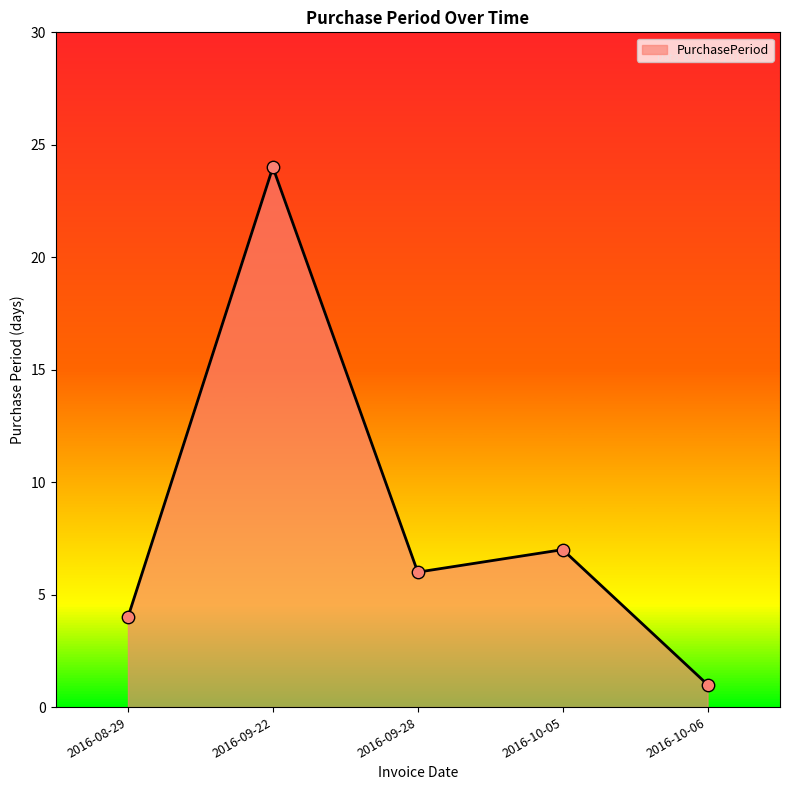

What is the change in value from 2016-09-28 to 2016-10-05?

+1